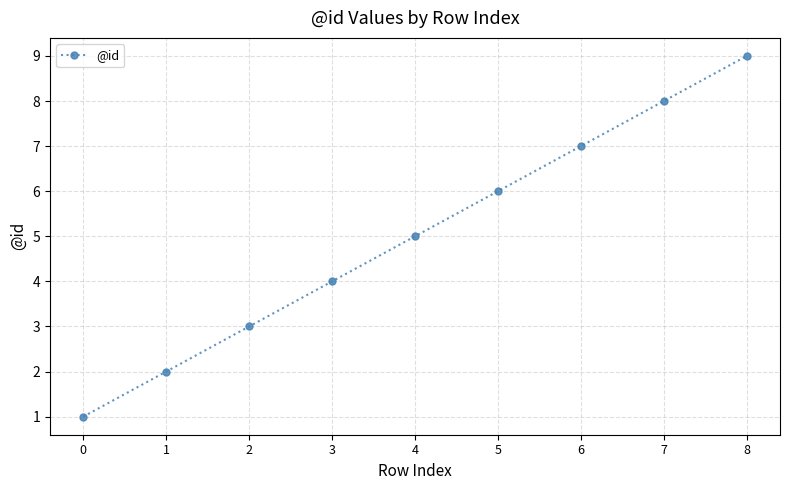

Rank the categories by value from highest to lowest.

8, 7, 6, 5, 4, 3, 2, 1, 0